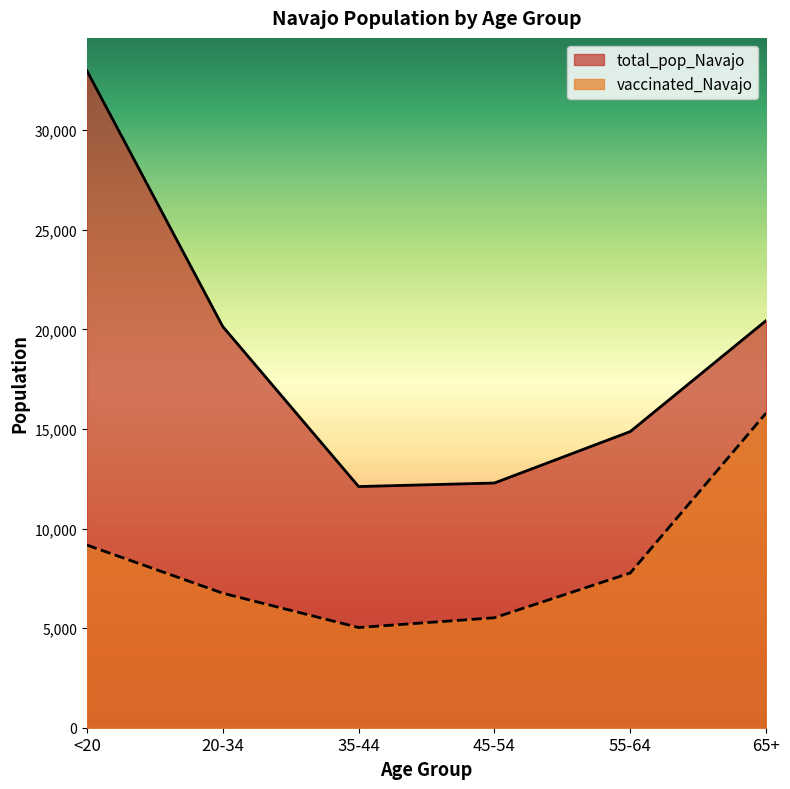

Read the vaccinated_Navajo value at 65+, to the nearest 100.

15800